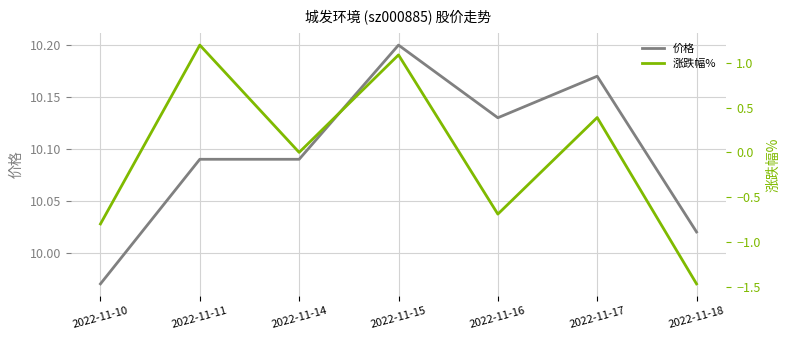

Between 2022-11-11 and 2022-11-17, which series saw the biggest shift?

涨跌幅%